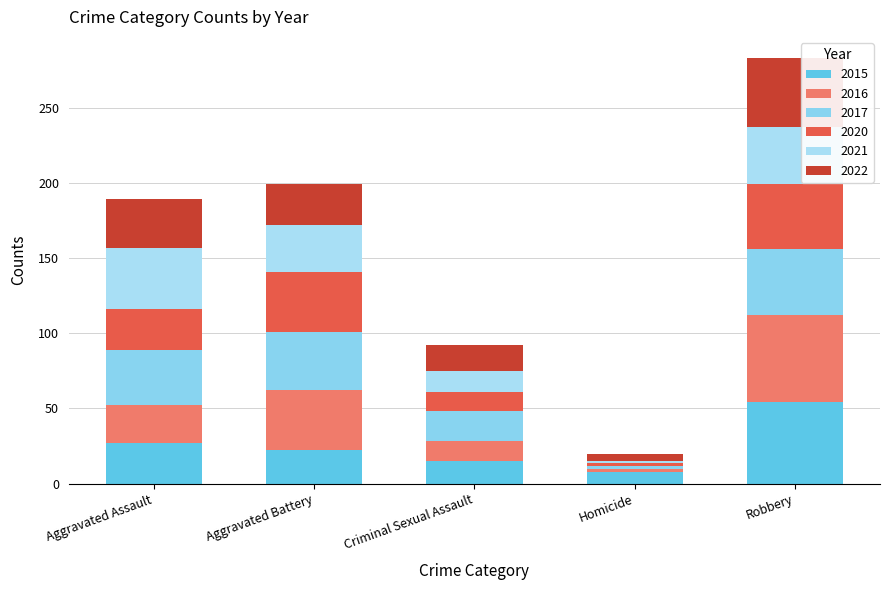

What are all the series names shown in the legend?

2015, 2016, 2017, 2020, 2021, 2022